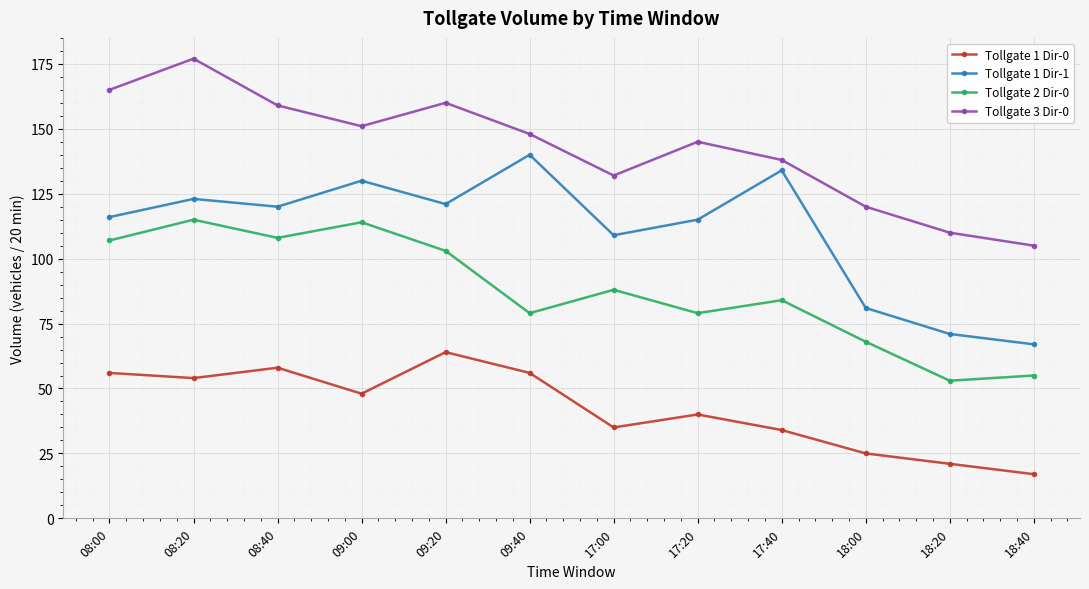

What is the greatest value displayed?

177